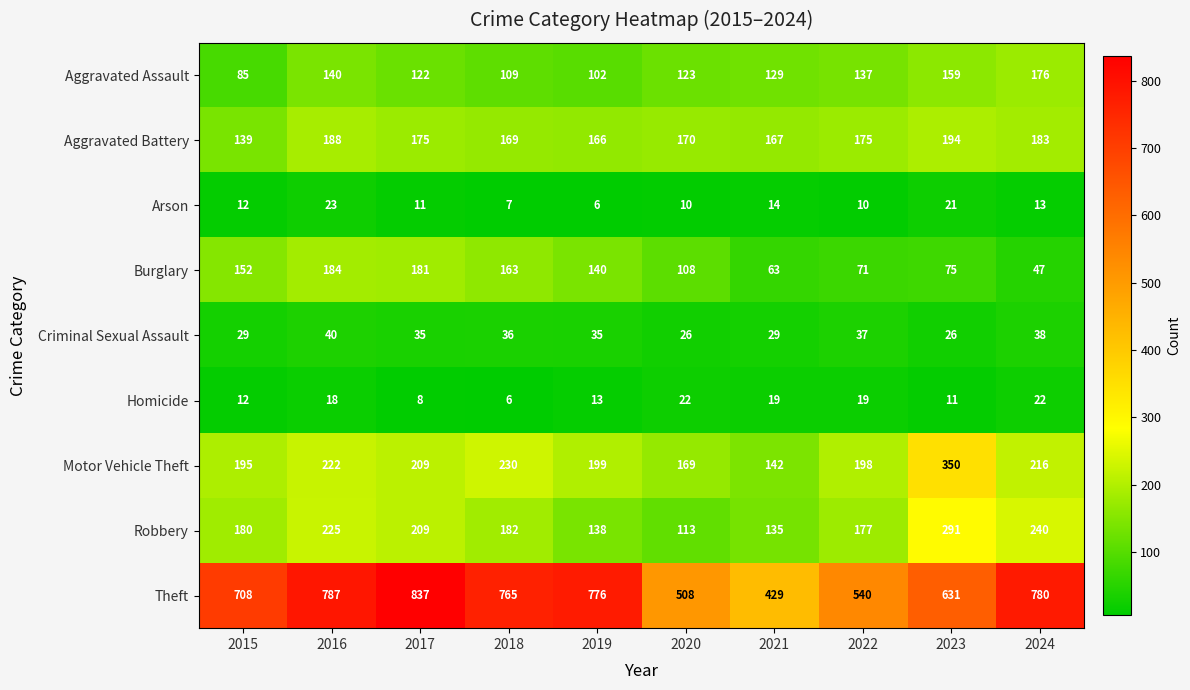

Rank the series by their maximum value, from lowest to highest.

Homicide, Arson, Criminal Sexual Assault, Aggravated Assault, Burglary, Aggravated Battery, Robbery, Motor Vehicle Theft, Theft